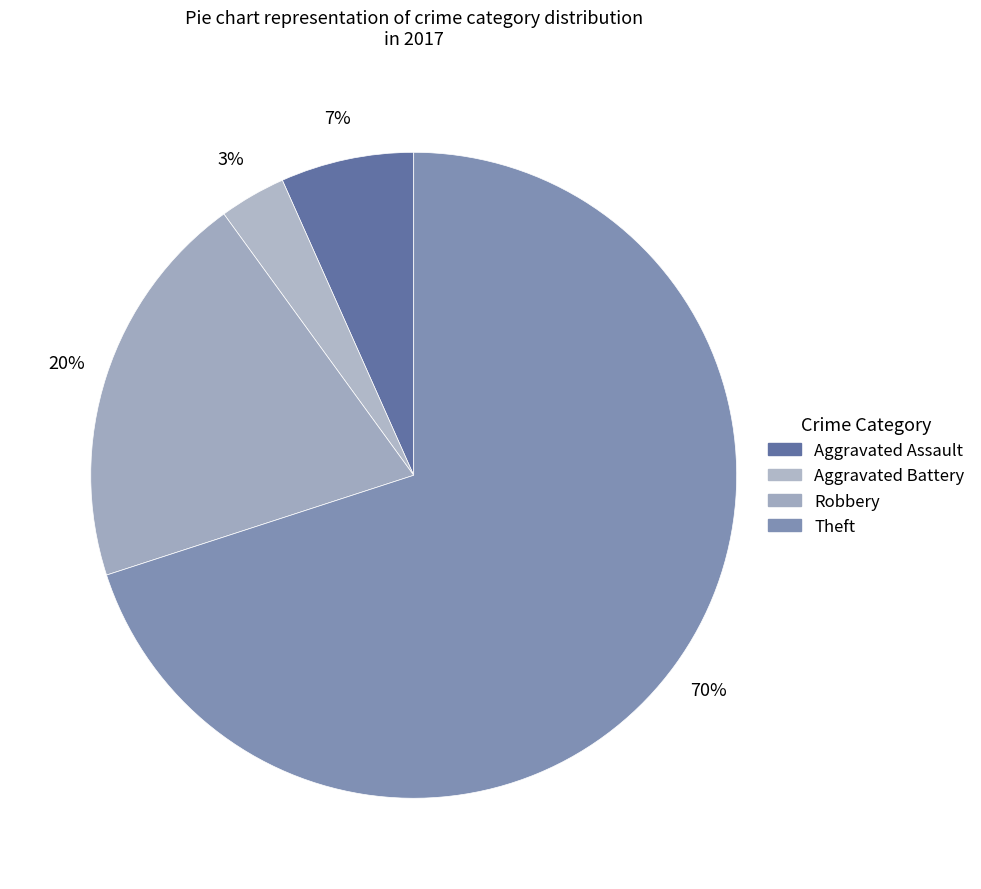

To the nearest percent, what percentage of the pie is Aggravated Battery?

3%